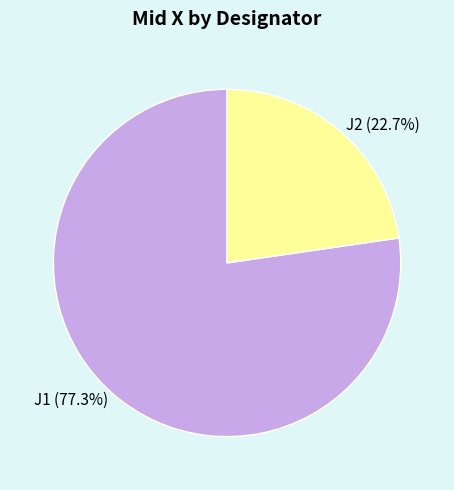

Which slice is the largest?

J1